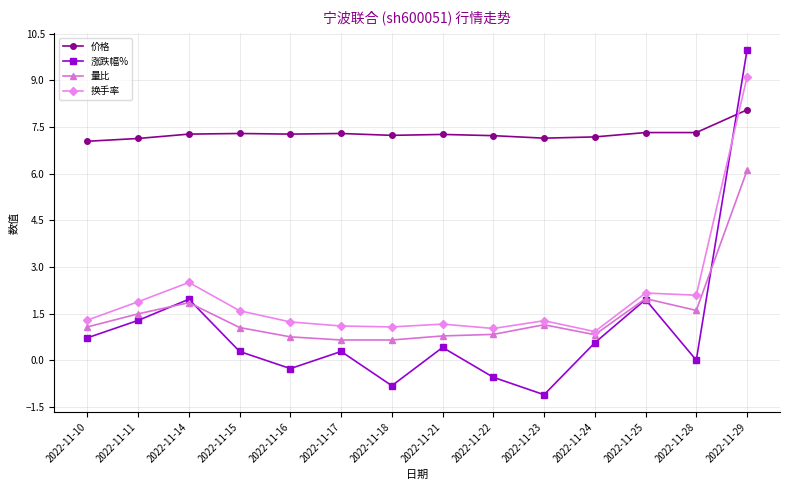

What value does the 量比 series have at 2022-11-17?

0.7